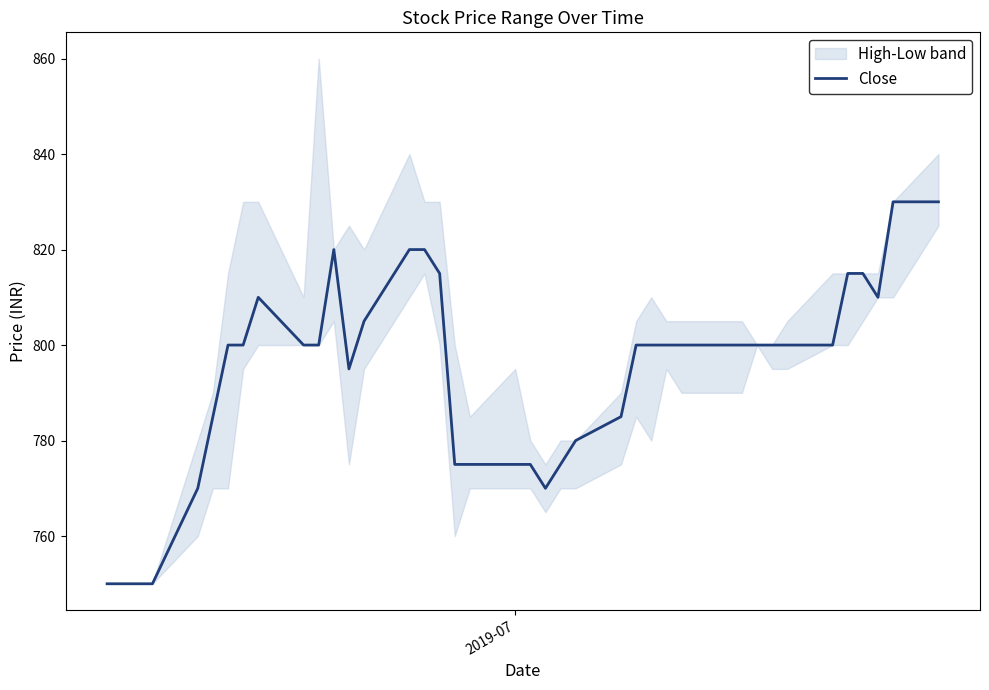

What is the minimum value for Close?

750